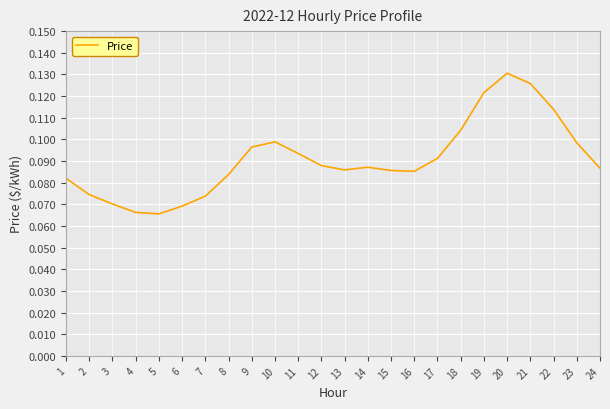

Which category has the highest value across all series?

20